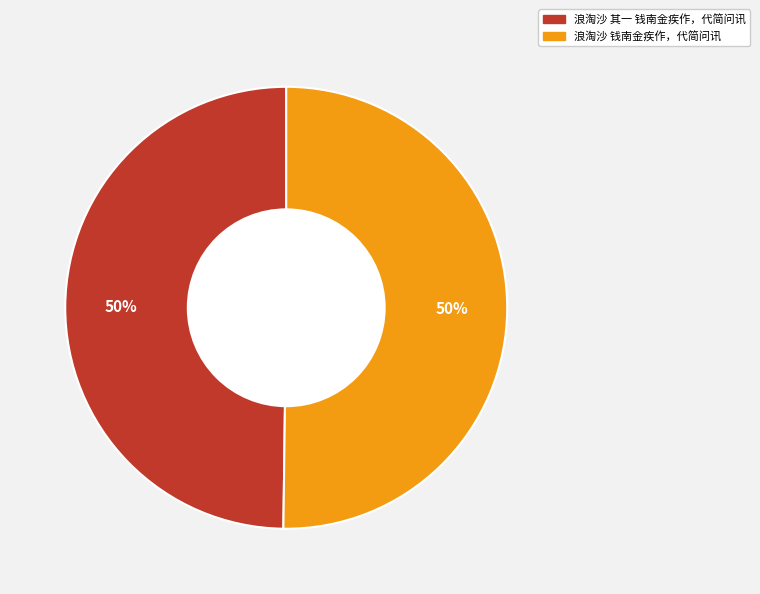

Count the number of slices in the pie.

2